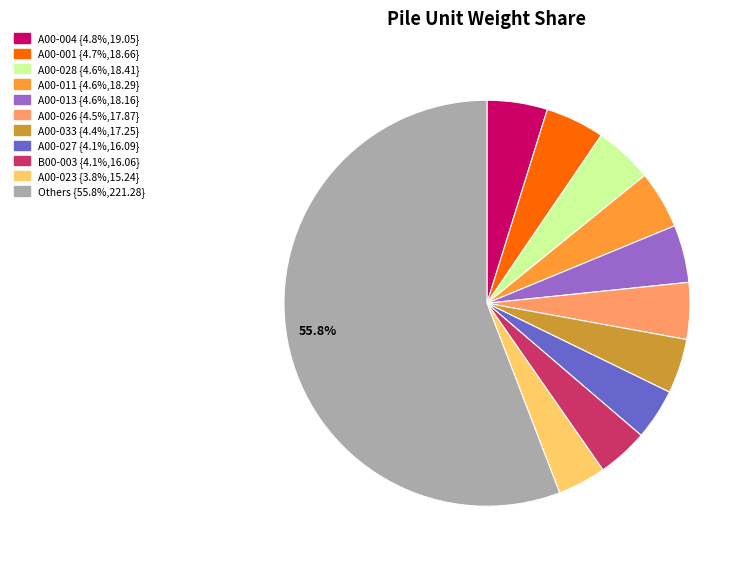

Does any single category account for the majority?

Yes